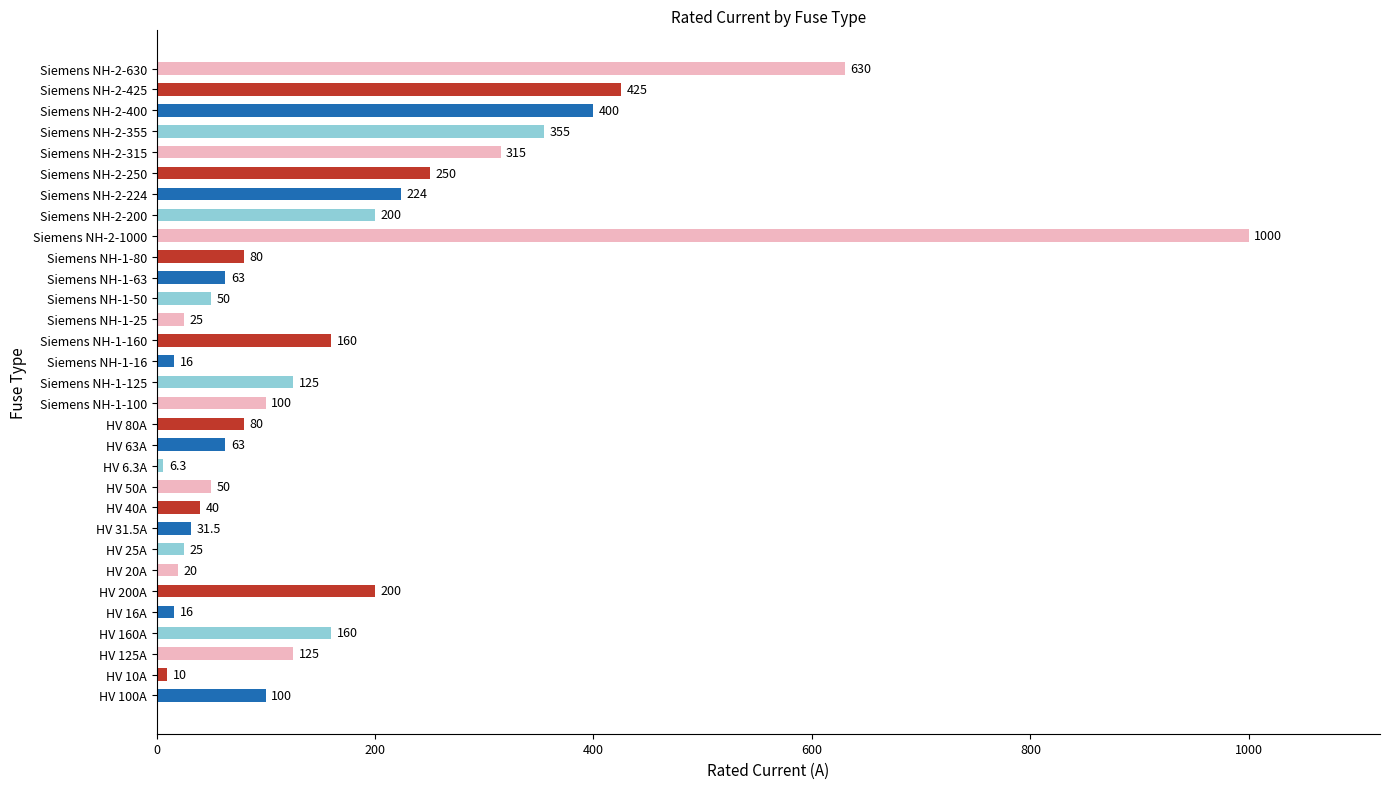

Between HV 6.3A and Siemens NH-1-125, which is larger?

Siemens NH-1-125